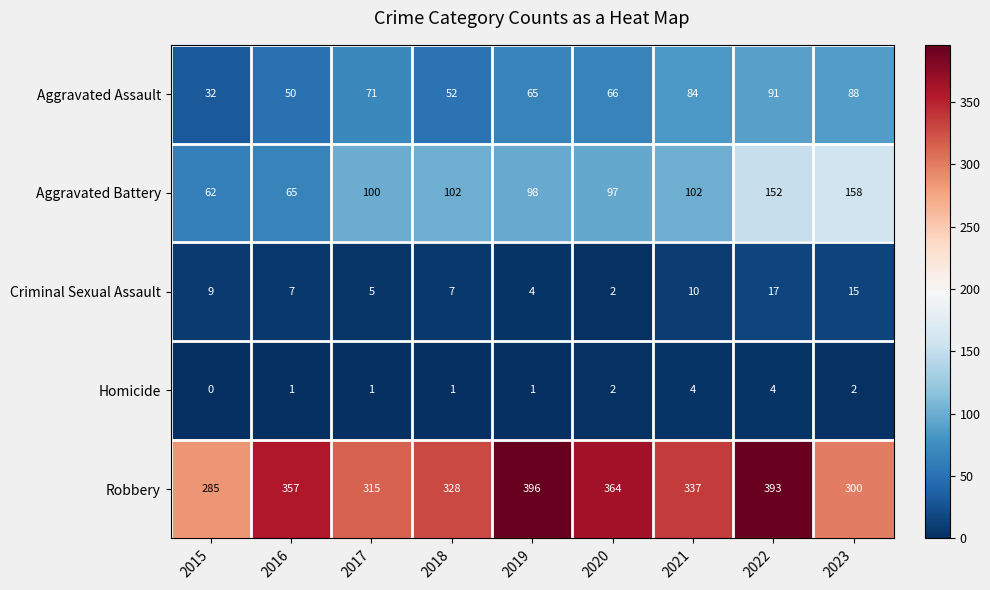

True or false: Robbery has a value of 285 at 2015.

True